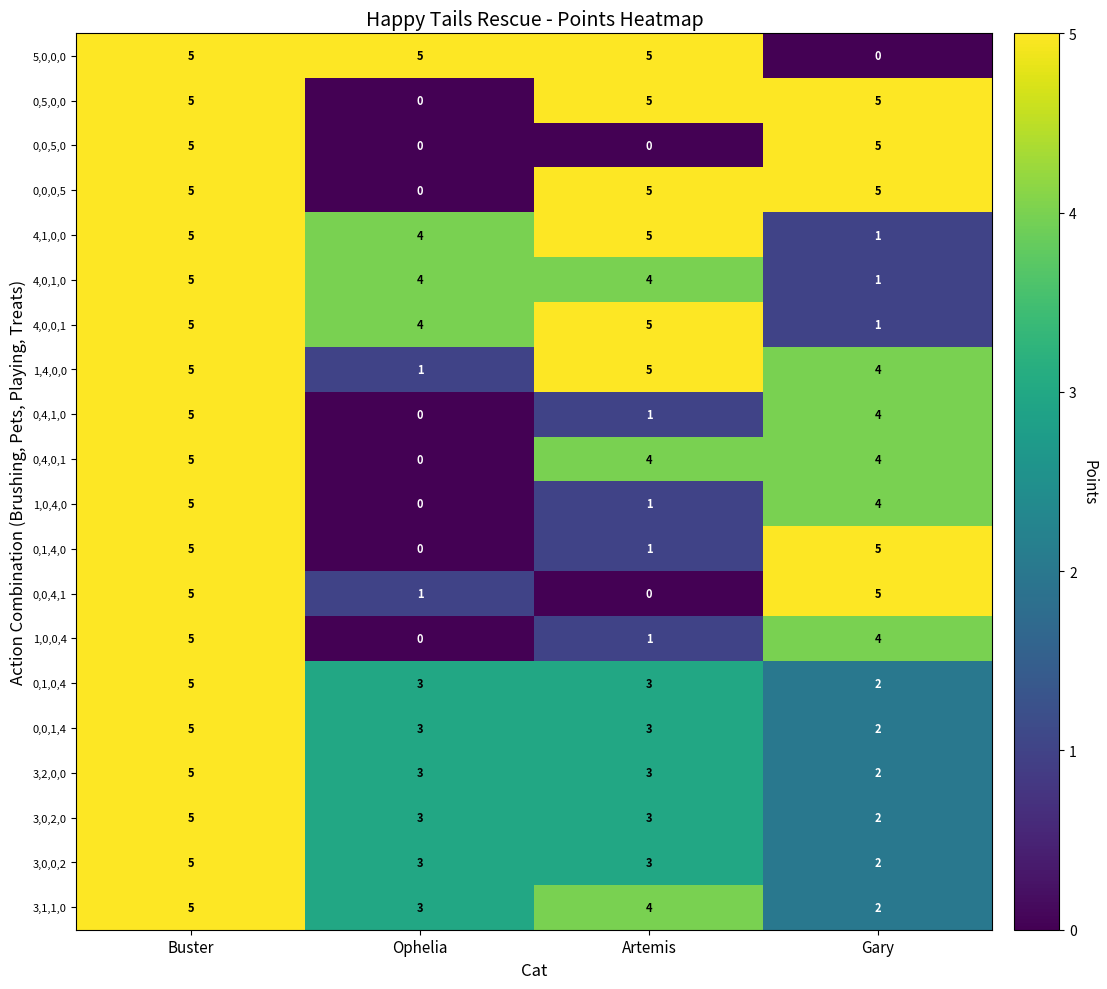

What is the maximum value shown in the chart?

5